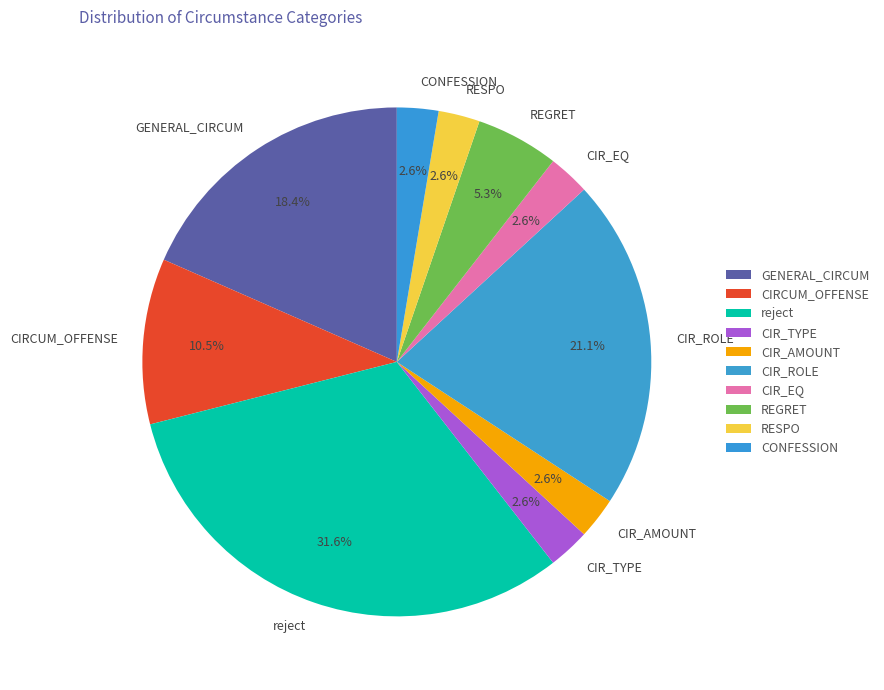

What portion of the pie excludes REGRET?

94.7%